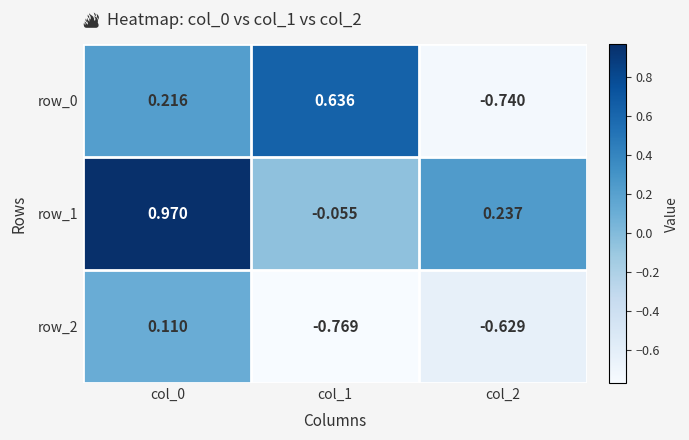

Rank the series by their average value, from lowest to highest.

row_2, row_0, row_1